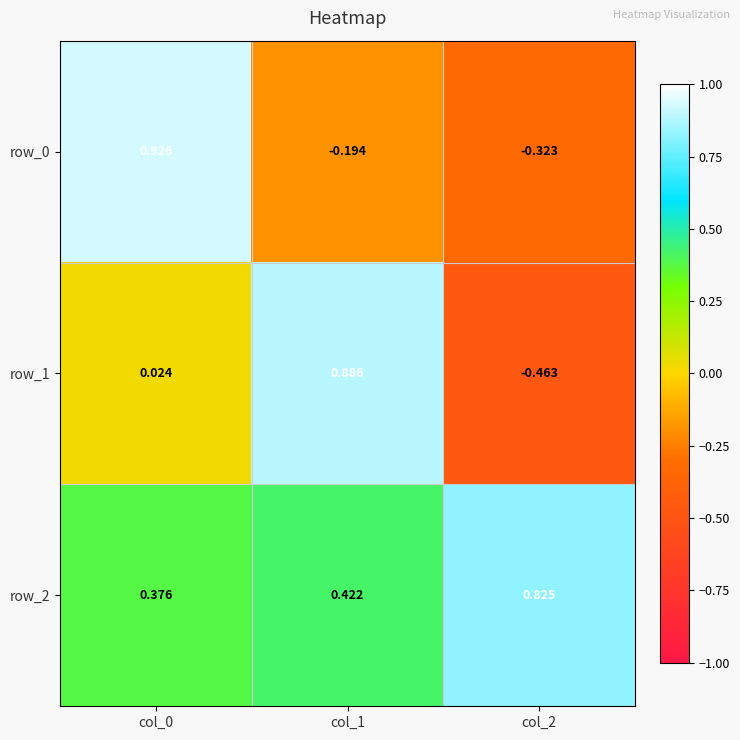

Is the value of row_0 at col_0 greater than the value of row_2 at col_2?

Yes